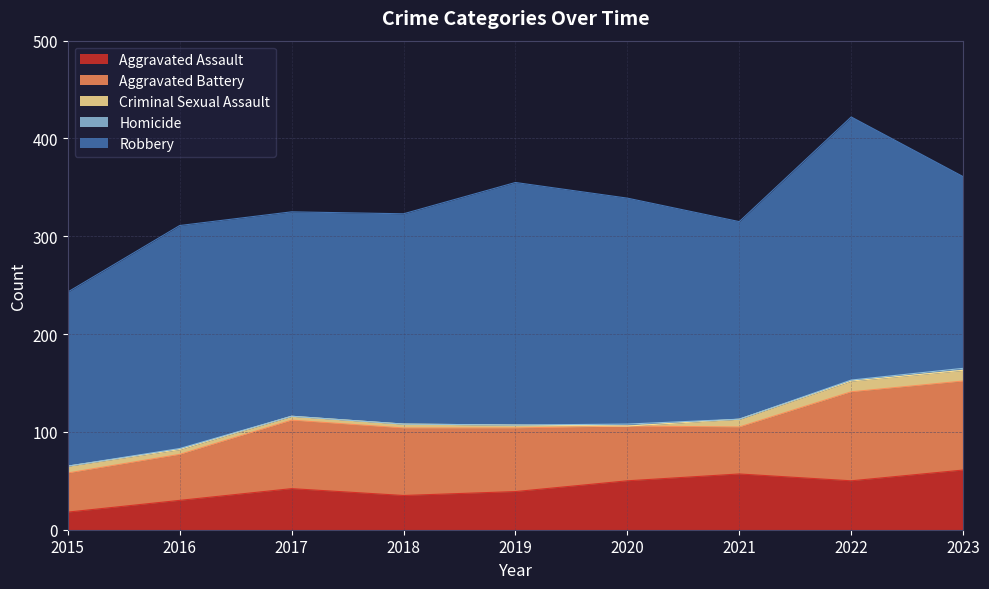

True or false: Robbery has a value of 269 at 2022.

True